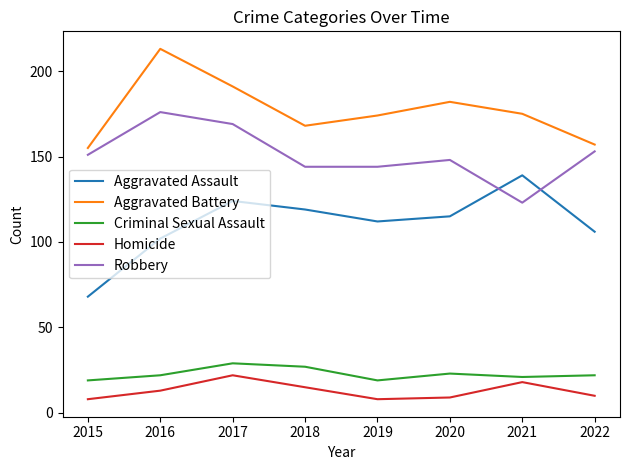

Which series has the largest total across all categories?

Aggravated Battery